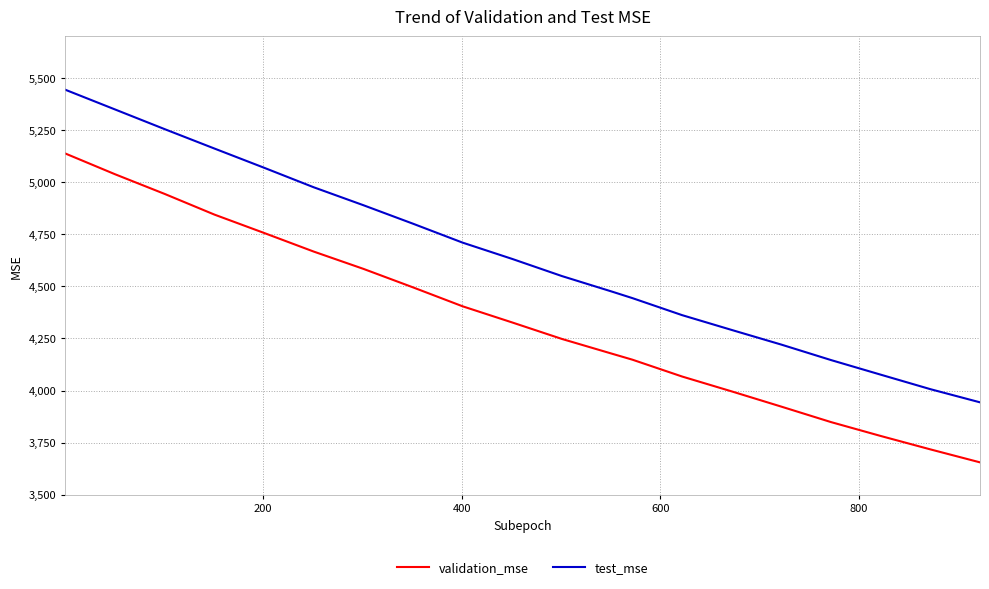

What is the minimum value shown in the chart?

3655.4